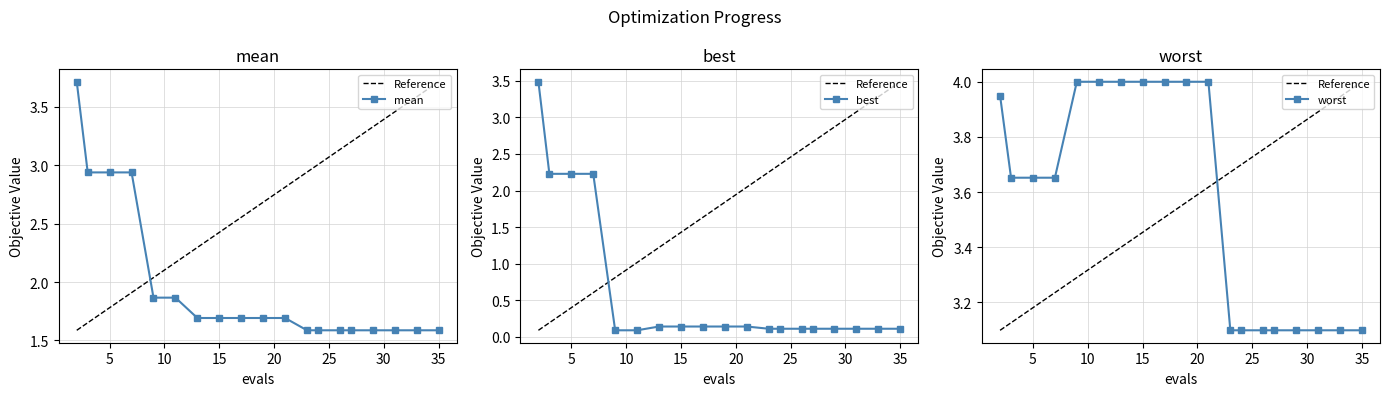

True or false: worst and best intersect in this chart.

False